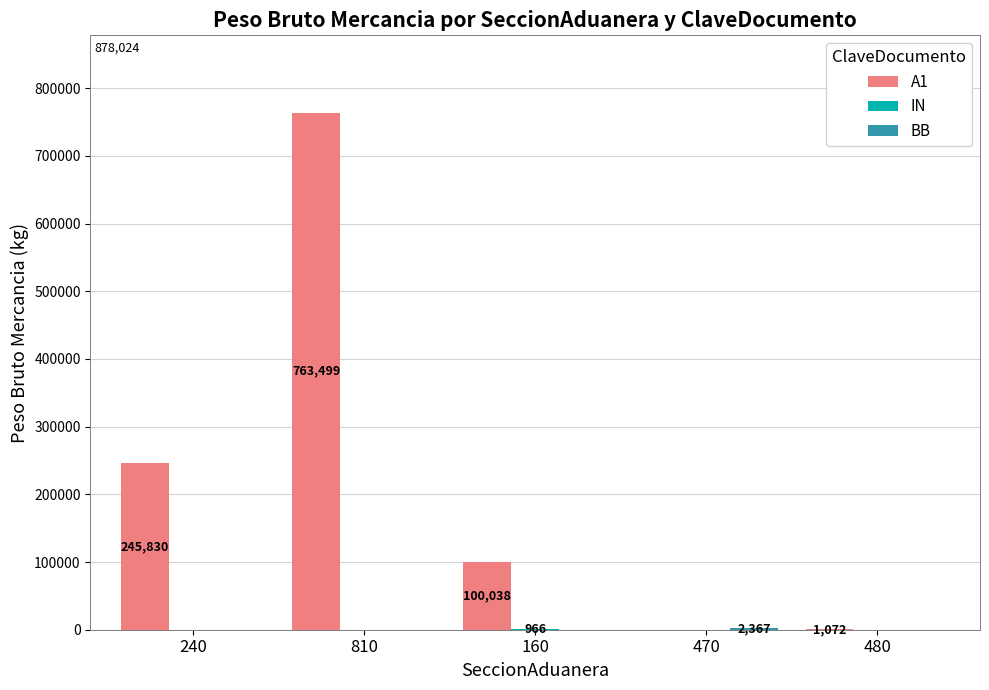

Which series has the largest total across all categories?

A1